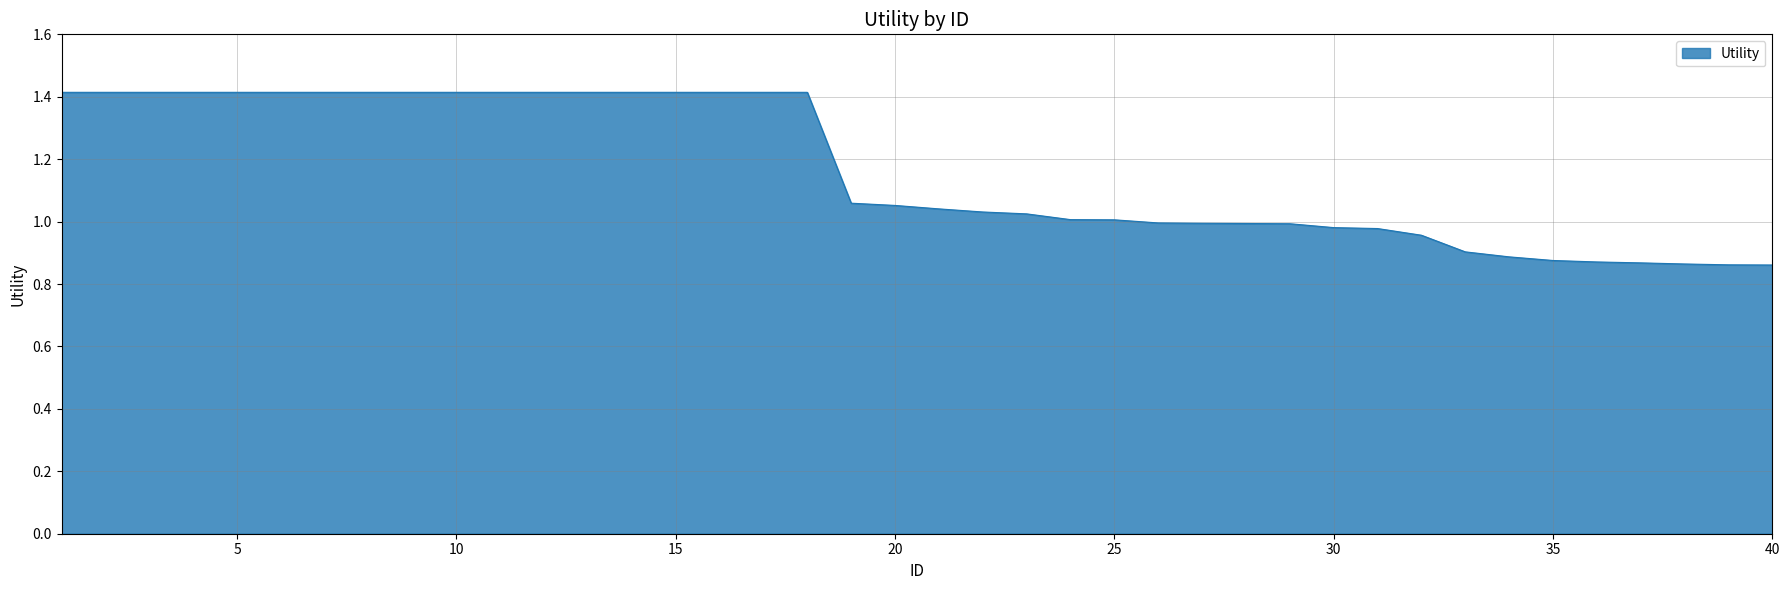

How many lines are shown in the chart?

1